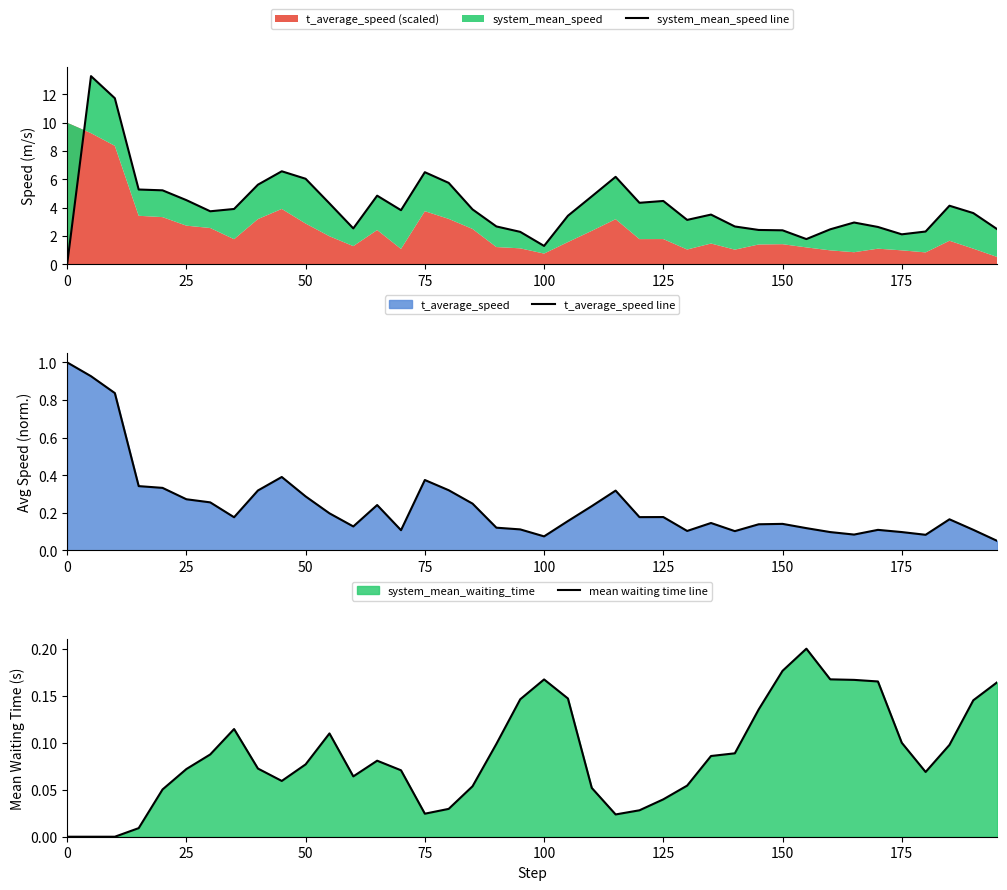

Which series has the largest total across all categories?

system_mean_speed line